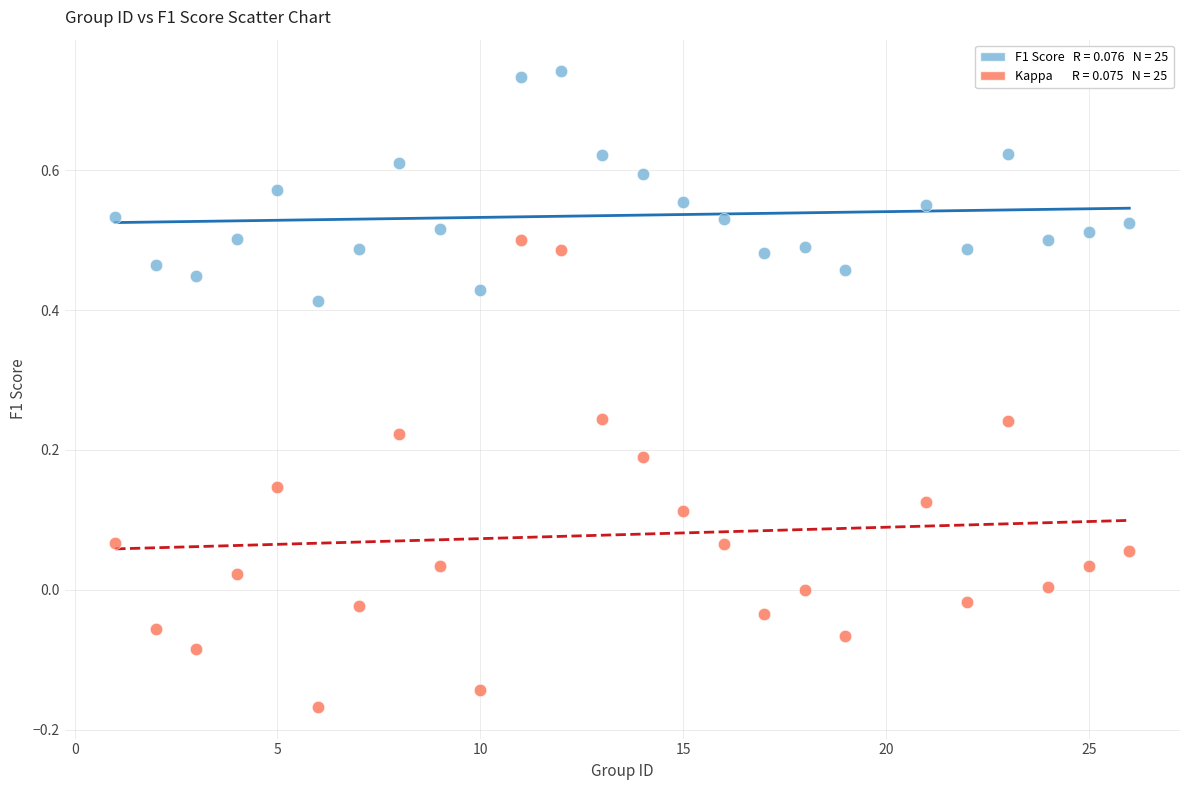

Across all data points, what is the range of X values (max minus min)?

25.0